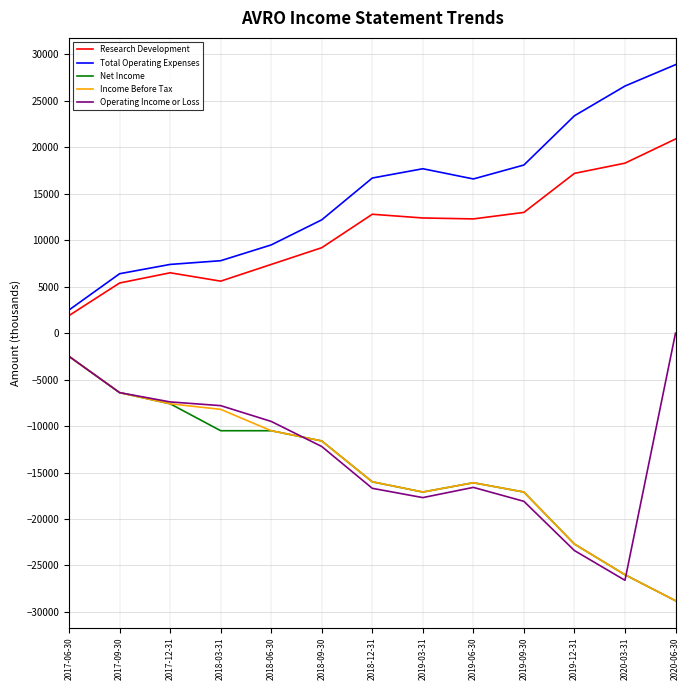

True or false: Total Operating Expenses and Operating Income or Loss cross at least once.

False